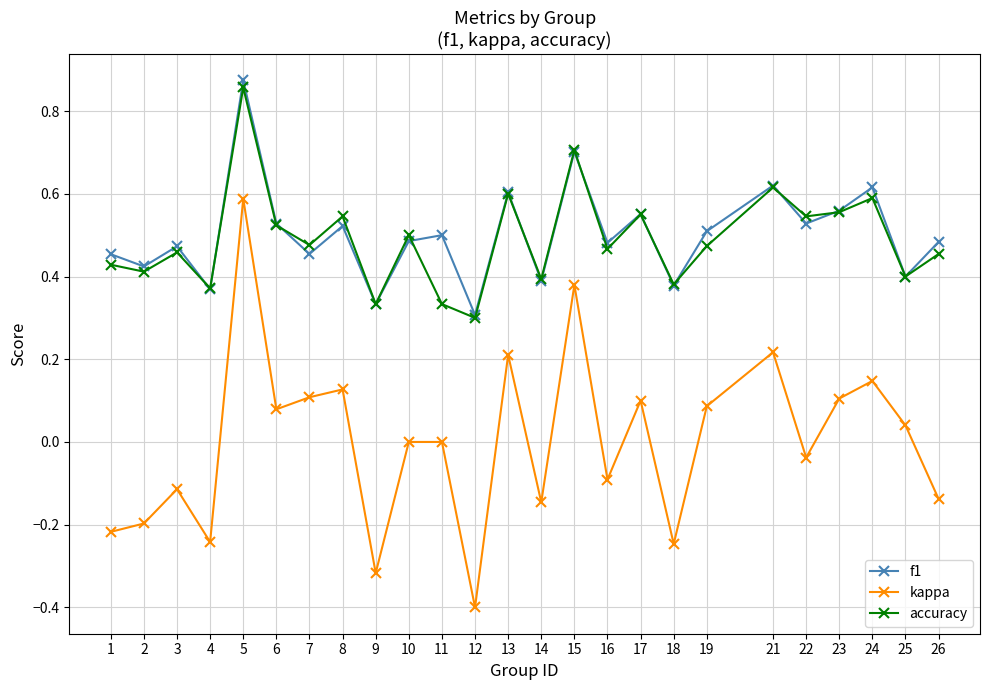

In f1, how many points are lower than both neighbors (excluding endpoints)?

10